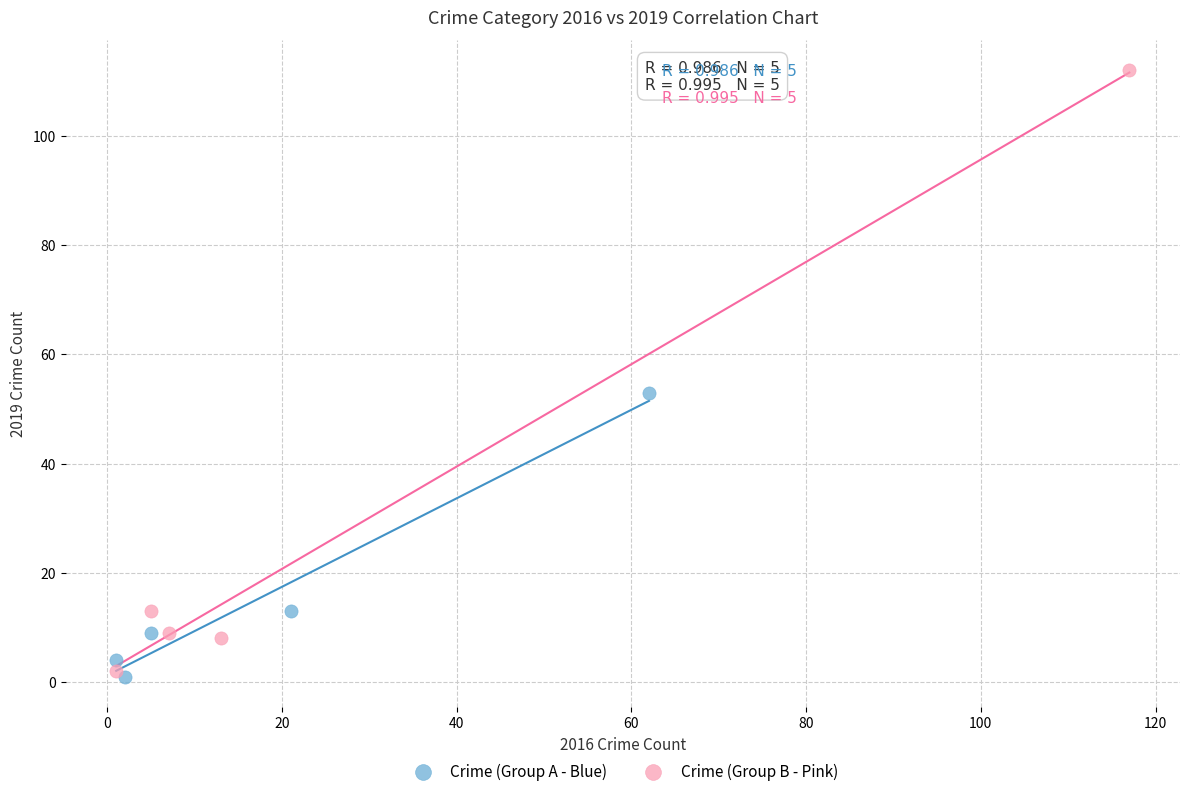

What are all the series names shown in the legend?

Crime (Group A - Blue), Crime (Group B - Pink)